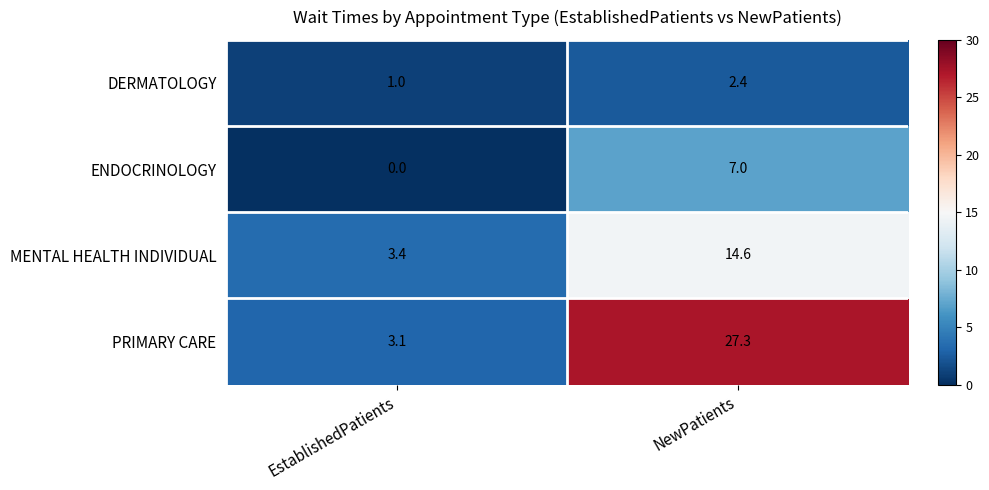

What is the sum of all PRIMARY CARE values?

30.4